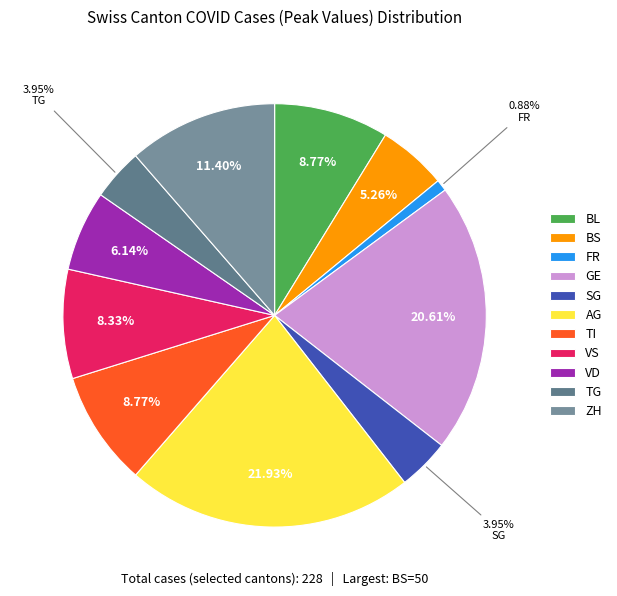

What is the change in value from FR to SG?

+7